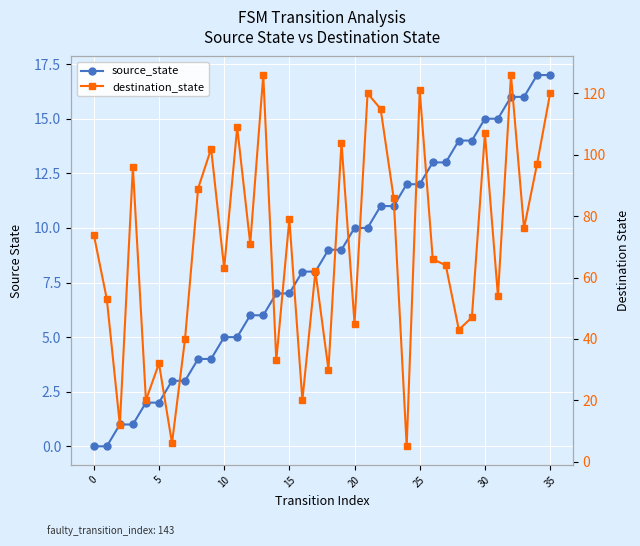

Which series has the widest spread of values?

destination_state